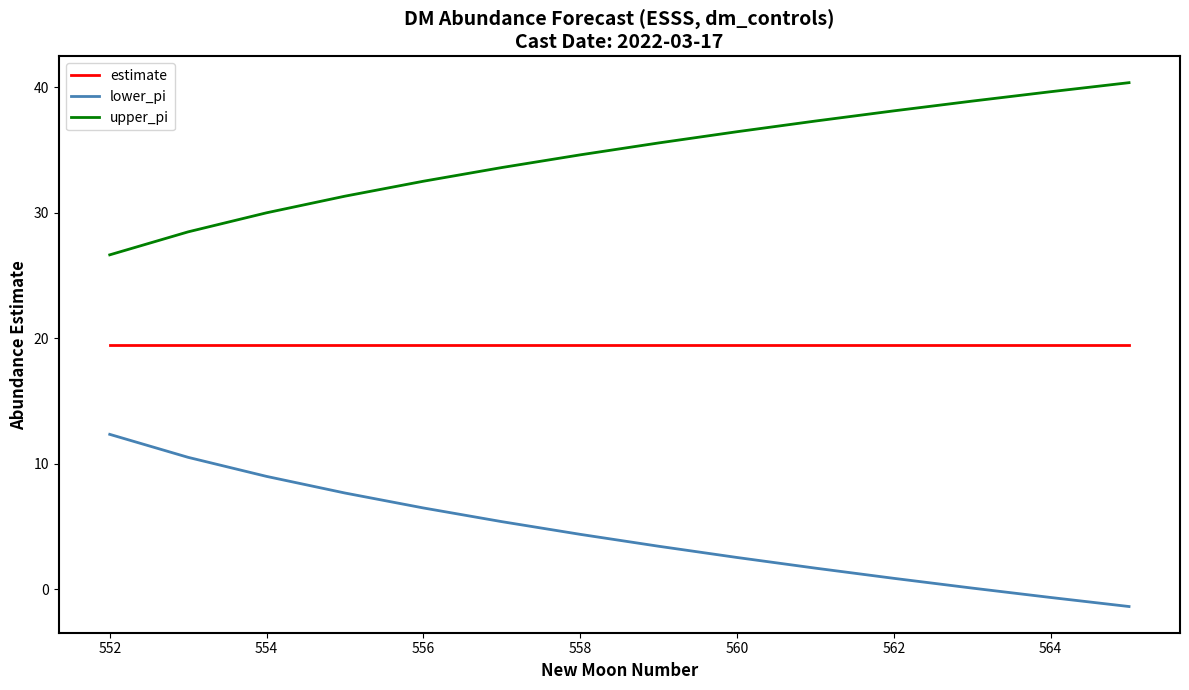

How many values in the upper_pi series exceed 35?

7